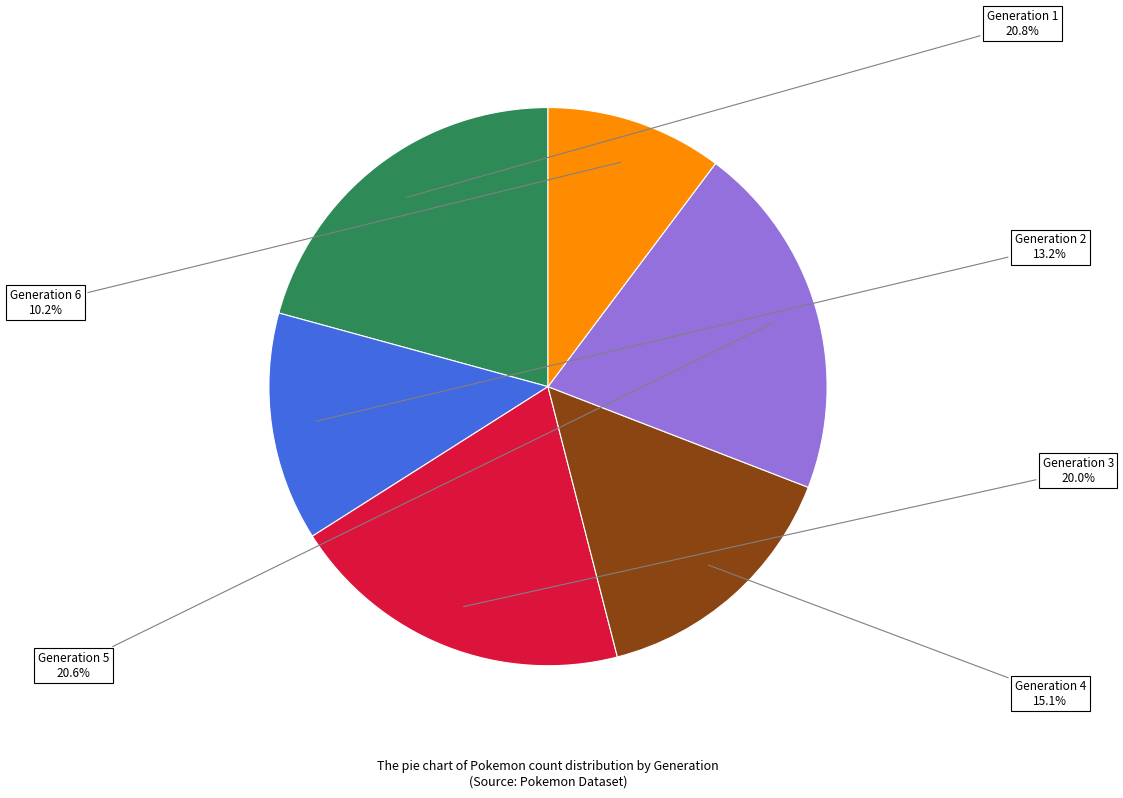

Is there any slice that represents more than half of the pie?

No